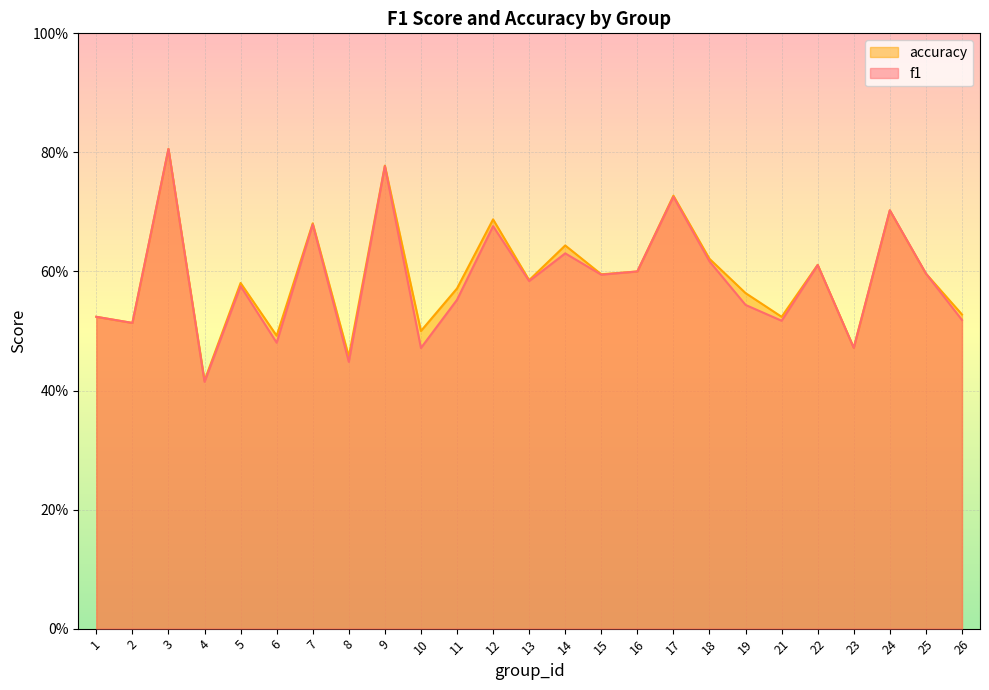

What is the difference between the second highest and minimum values in the f1 series?

0.4